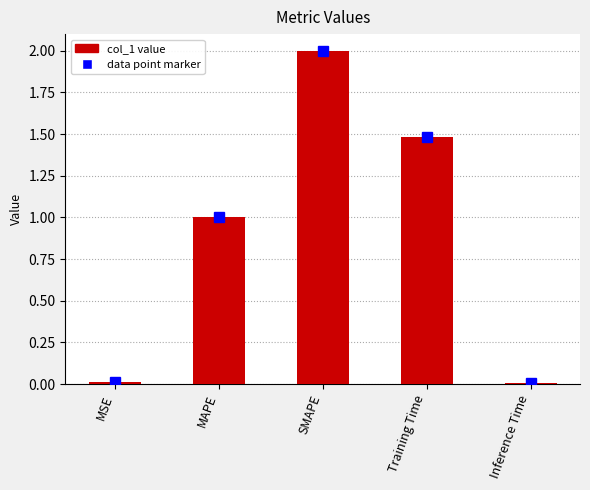

The value at SMAPE is 2.0. True or false?

True